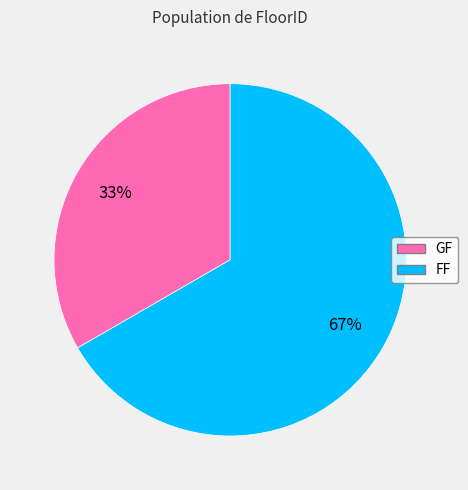

Count the number of slices in the pie.

2